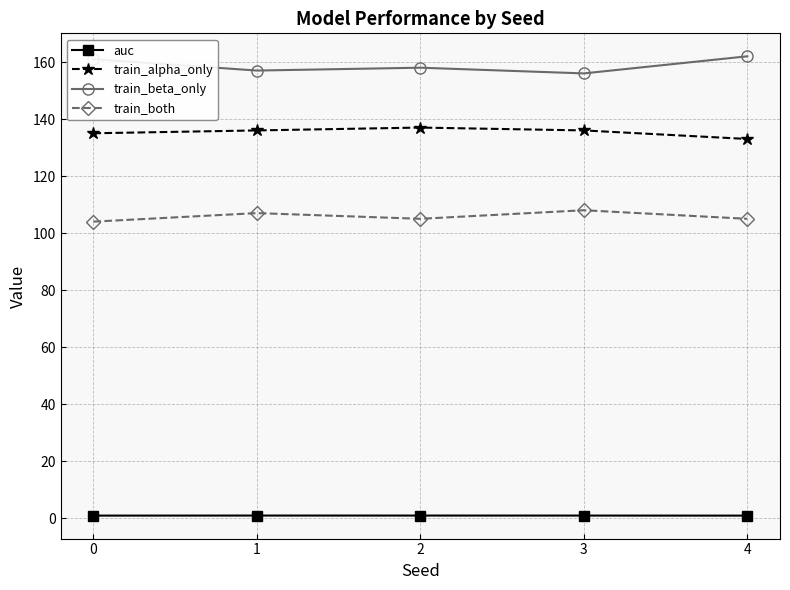

What is the approximate value of train_both at 1?

107.0